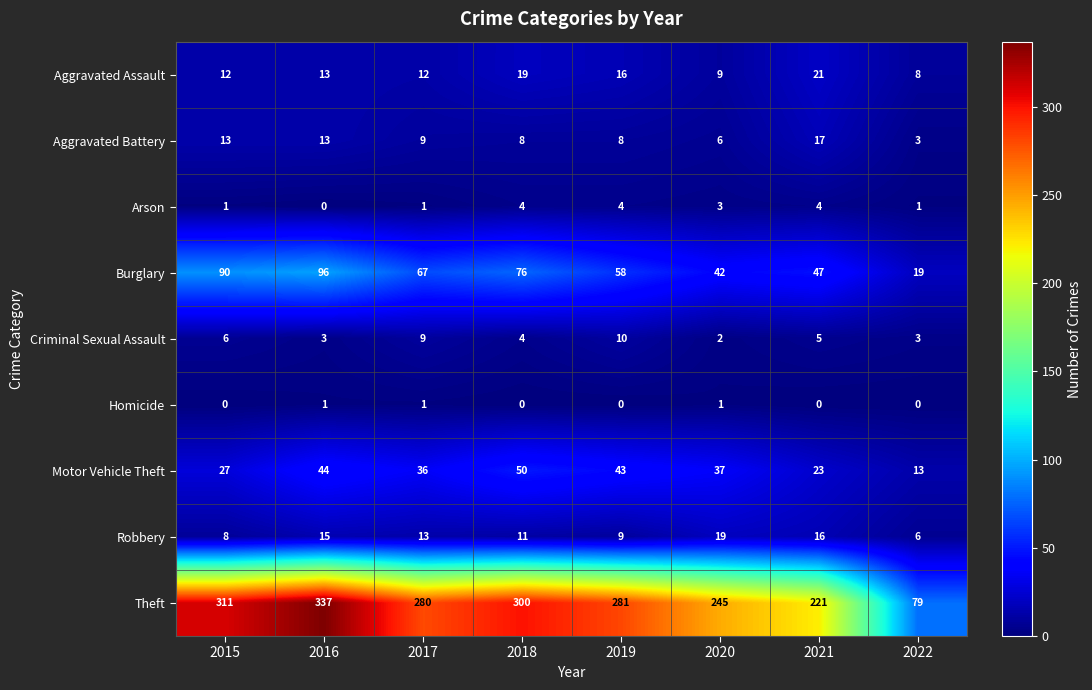

Between 2015 and 2020, which series saw the biggest shift?

Theft